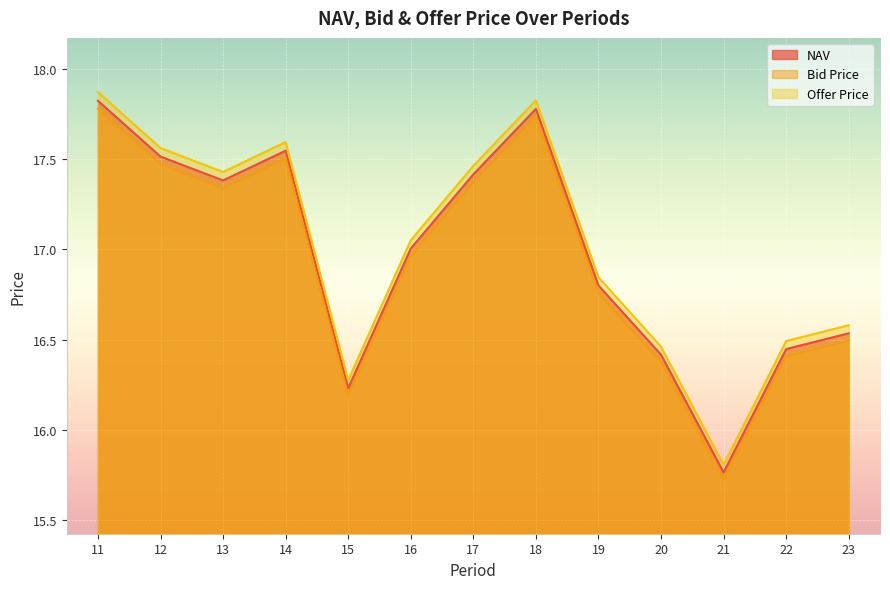

Between 19 and 14, which is larger?

14